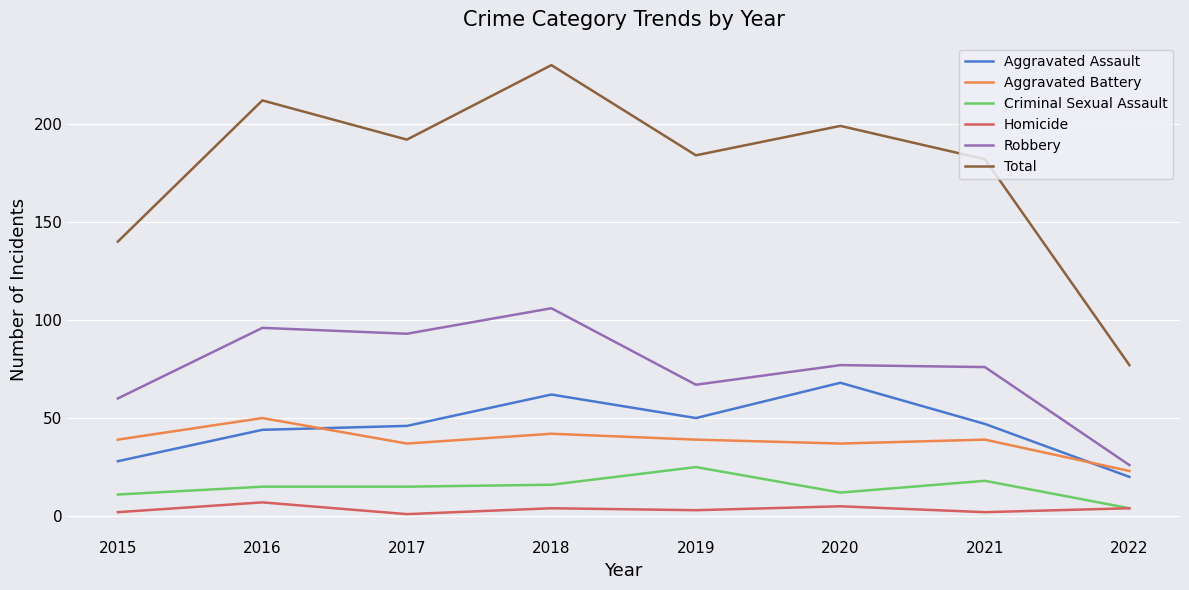

At which category does the chart reach its peak across all series?

2018